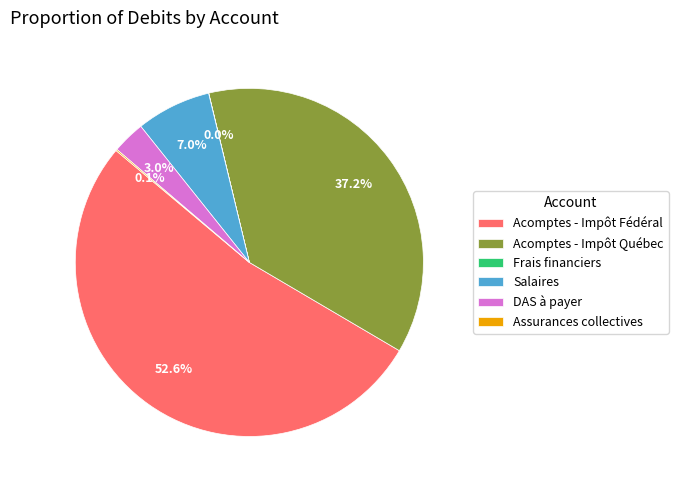

Which has a higher value, Salaires or Acomptes - Impôt Fédéral?

Acomptes - Impôt Fédéral